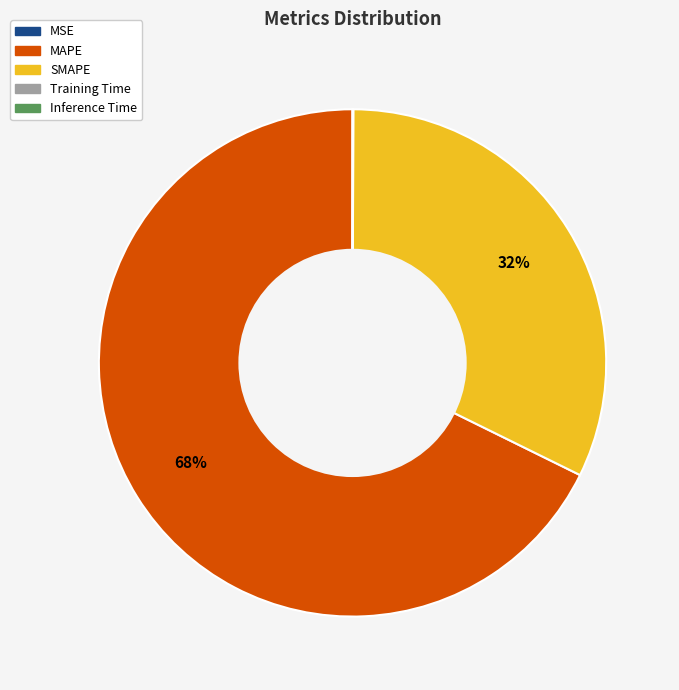

Approximately how many times larger is the value at SMAPE compared to MAPE?

0.5